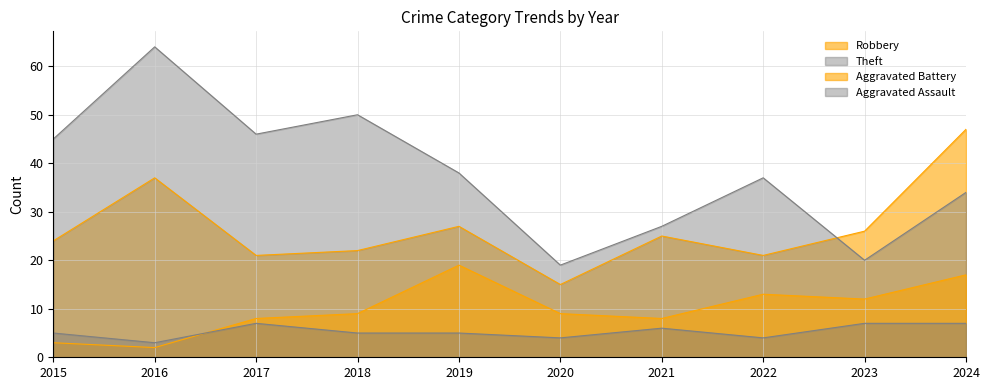

Reading left to right, extract all data points from this chart.

Robbery: 24	37	21	22	27	15	25	21	26	47
Theft: 45	64	46	50	38	19	27	37	20	34
Aggravated Battery: 3	2	8	9	19	9	8	13	12	17
Aggravated Assault: 5	3	7	5	5	4	6	4	7	7